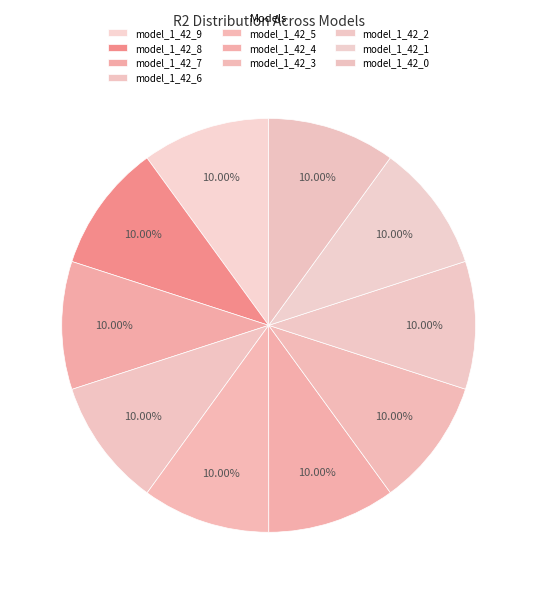

Rank the categories by value from lowest to highest.

model_1_42_0, model_1_42_1, model_1_42_2, model_1_42_3, model_1_42_4, model_1_42_5, model_1_42_6, model_1_42_7, model_1_42_8, model_1_42_9